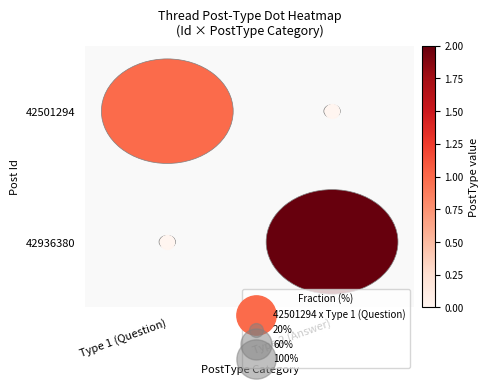

Reading left to right, what are all the values shown in this chart?

42501294: 1	2
null: 0	0